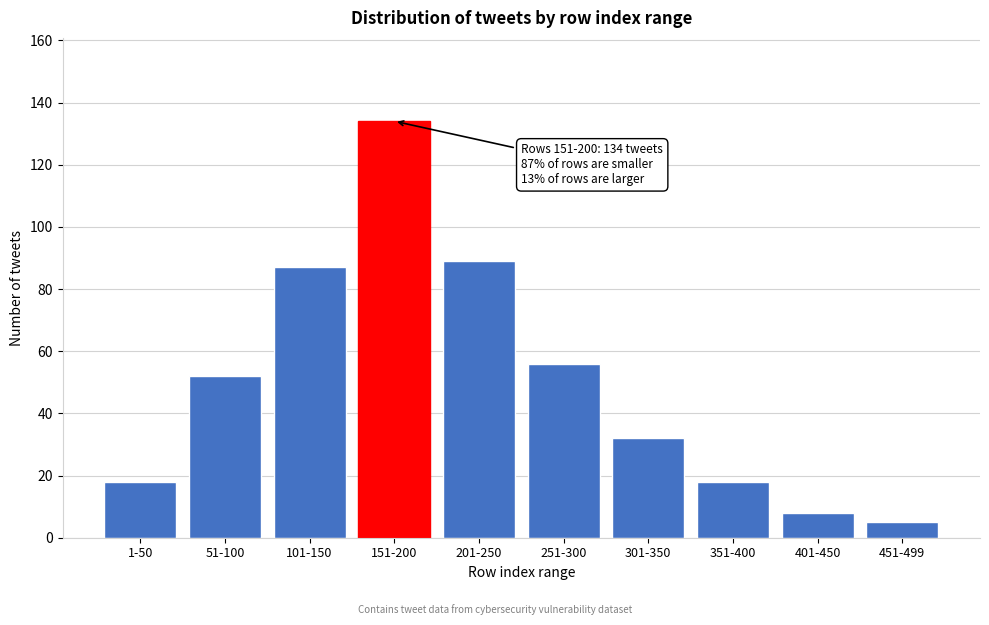

Reading left to right, transcribe all the data shown in this chart.

18	52	87	134	89	56	32	18	8	5